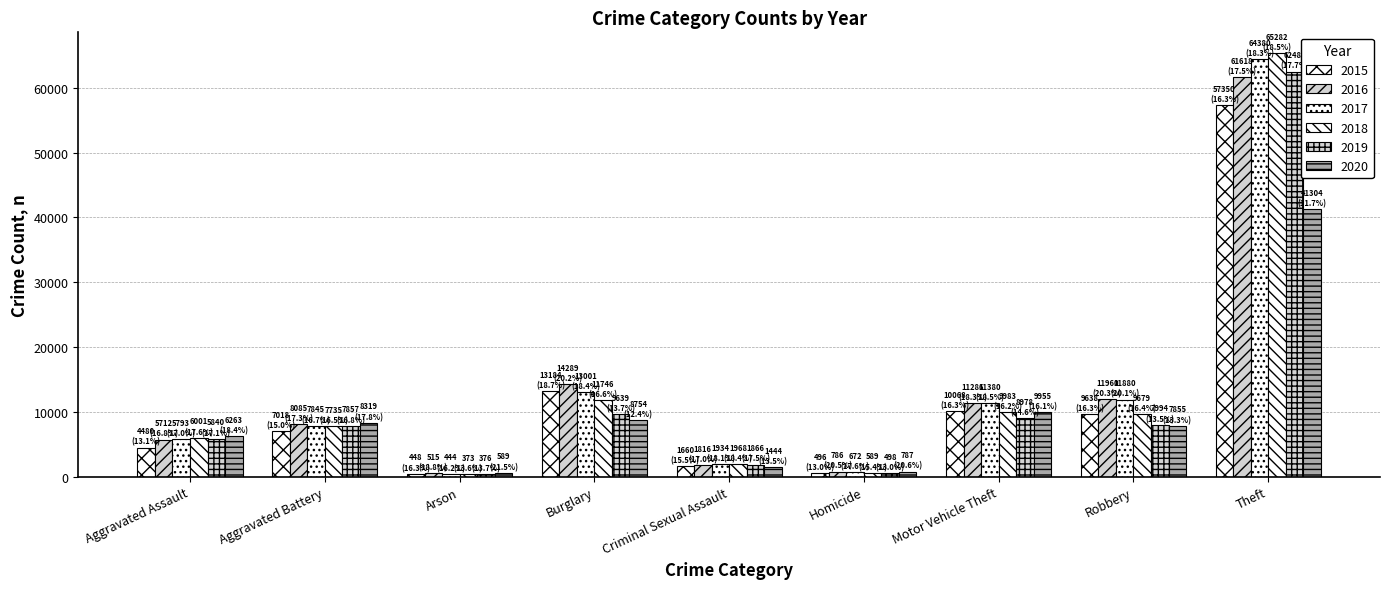

What position from the left is Theft?

9